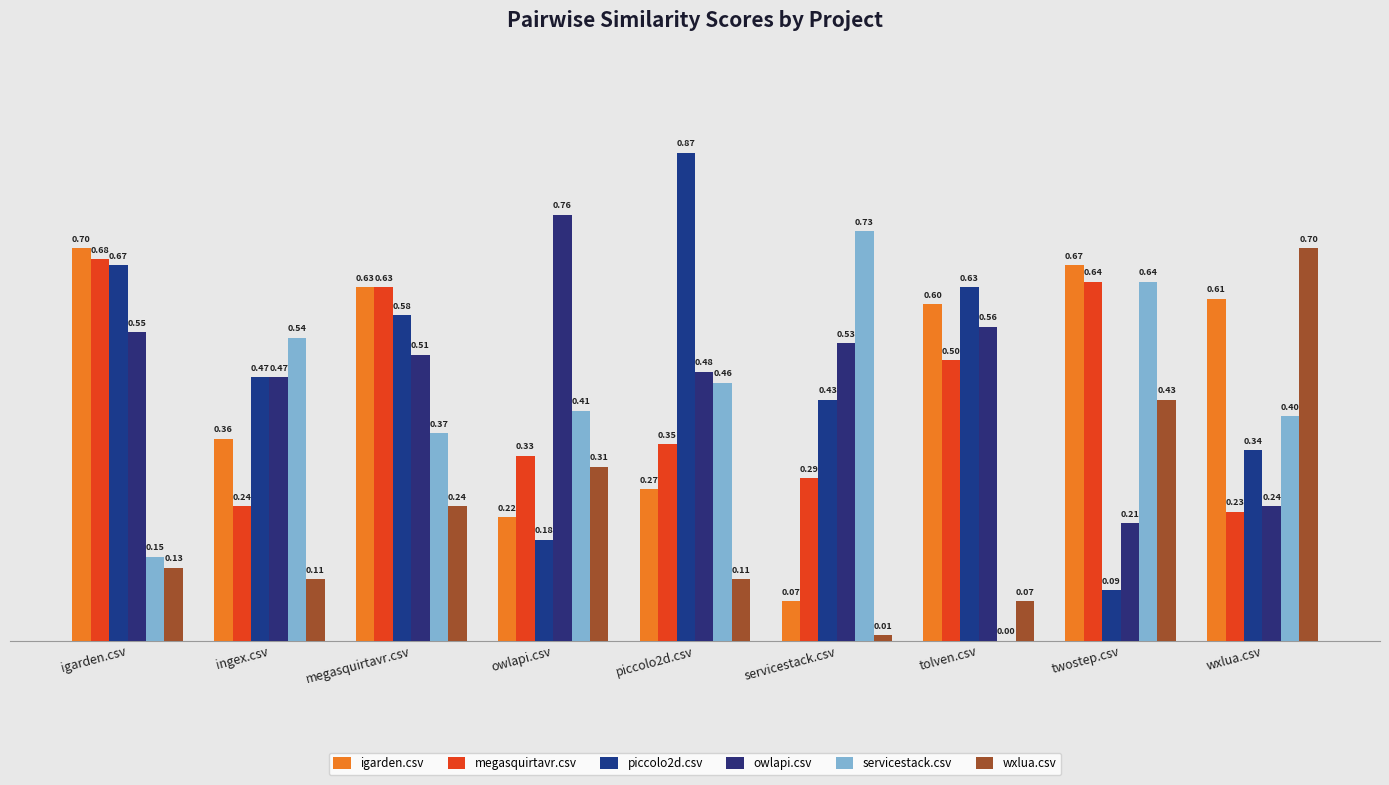

What is the label of the 6th bar from the left?

servicestack.csv